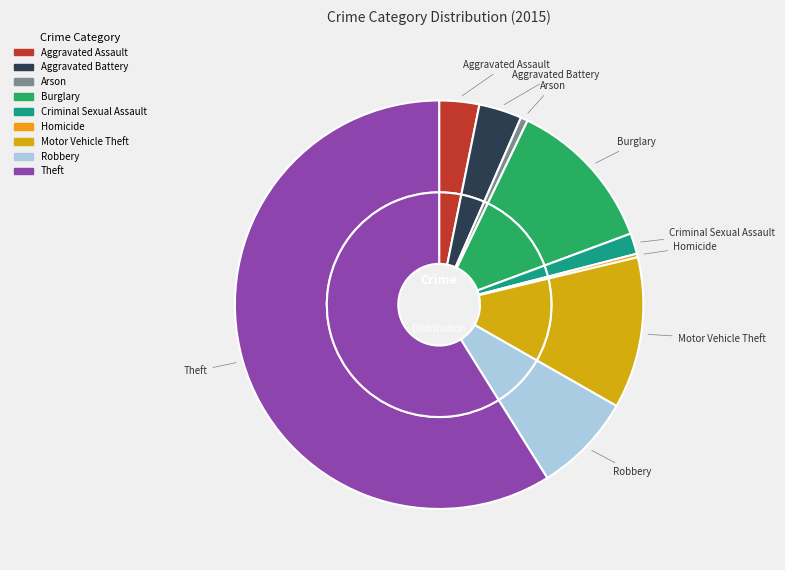

To the nearest percent, what is the combined percentage of Theft and Aggravated Assault?

62%